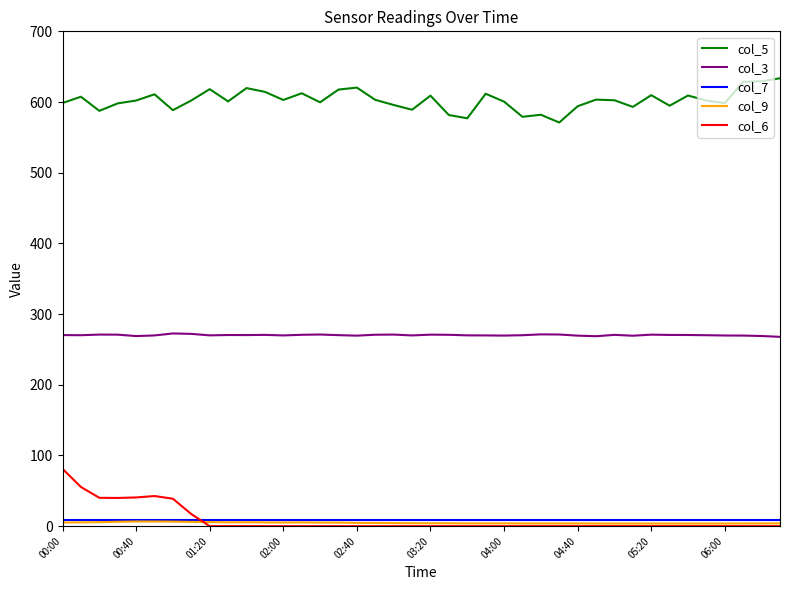

What is the greatest value displayed?

633.6